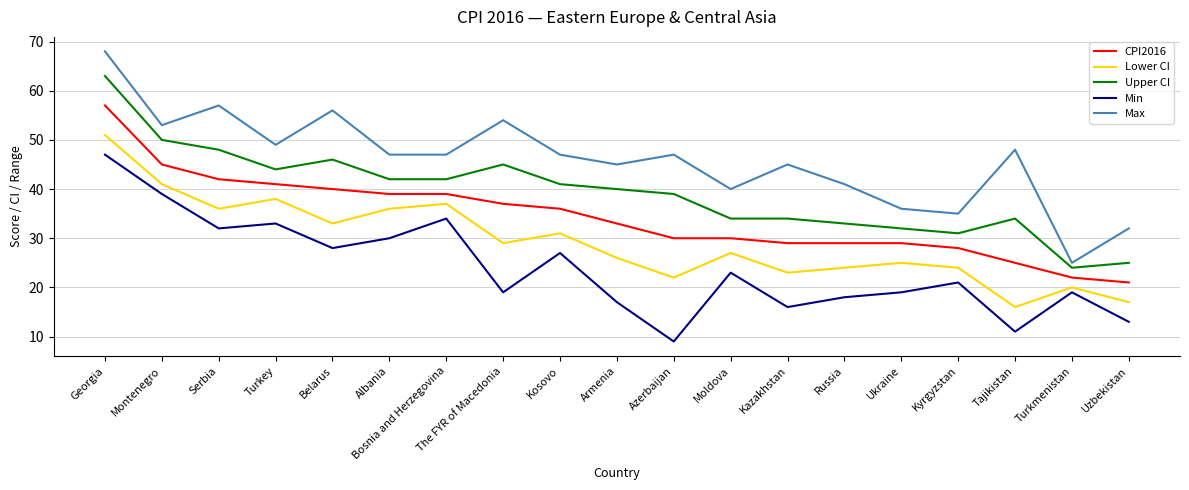

At which label does Lower CI reach its minimum?

Tajikistan